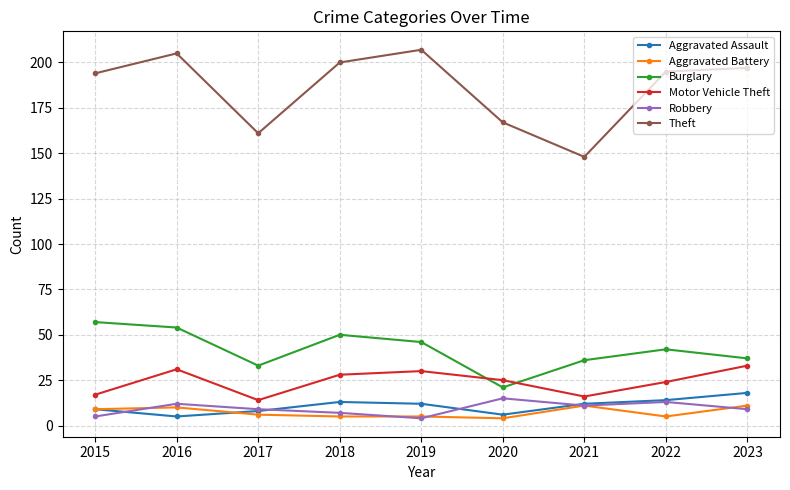

What is the difference between the maximum and minimum values in the Burglary series?

36